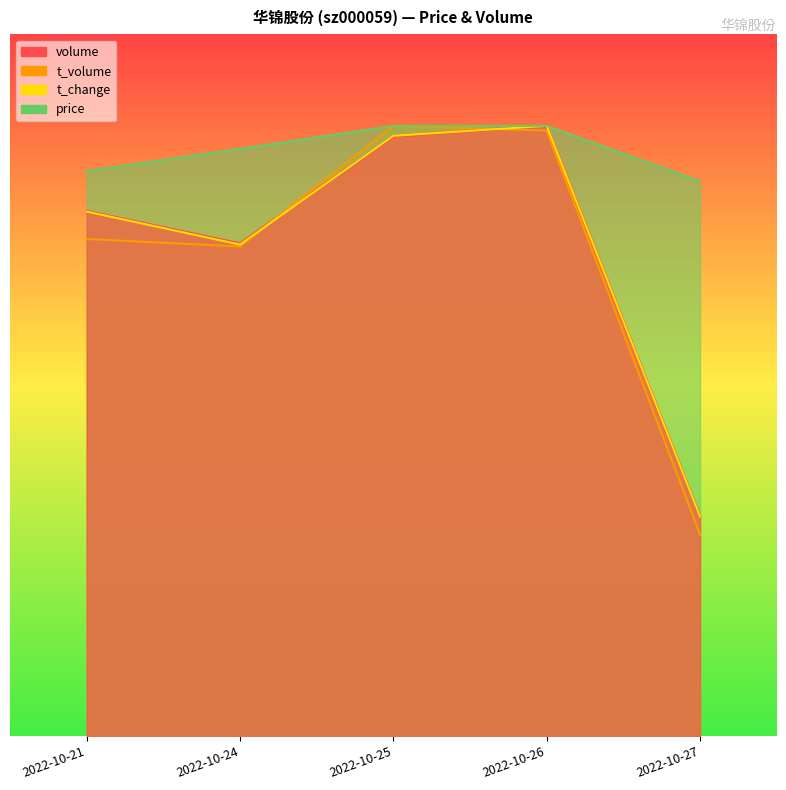

In volume, how many points are higher than both neighbors (excluding endpoints)?

1